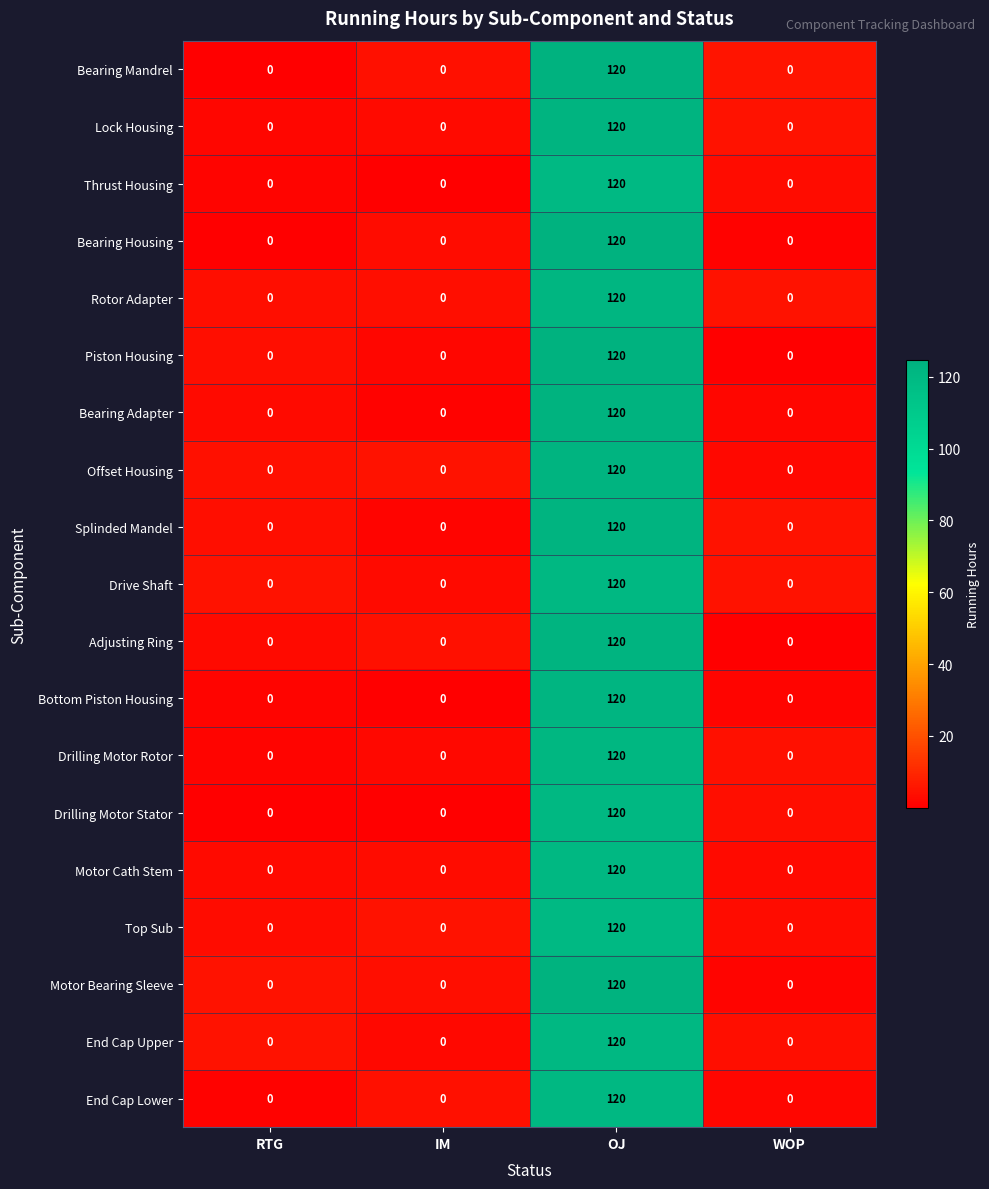

Which has a higher value, WOP or OJ?

OJ